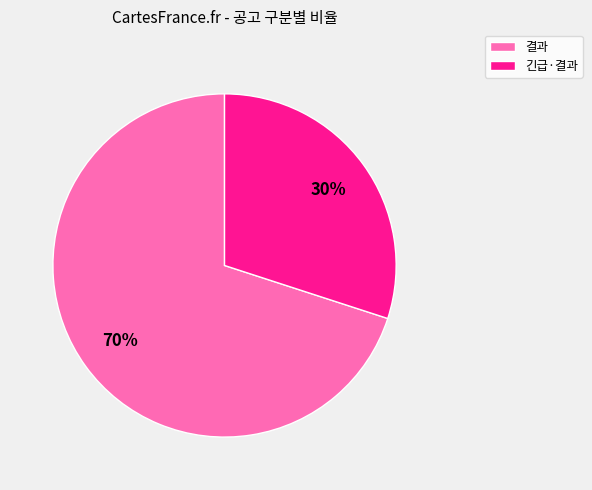

How many segments does this pie chart have?

2